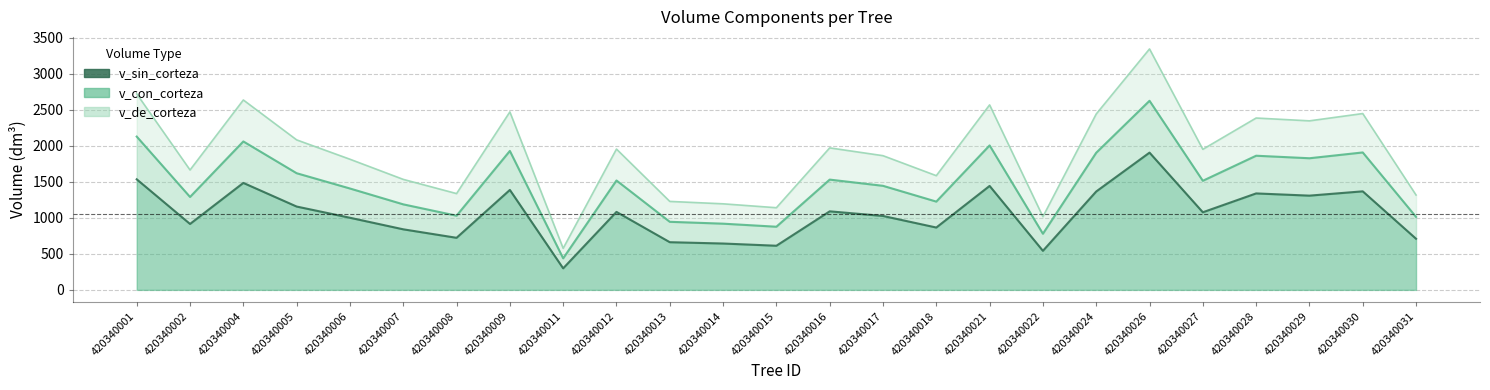

Which series has the largest total across all categories?

v_de_corteza